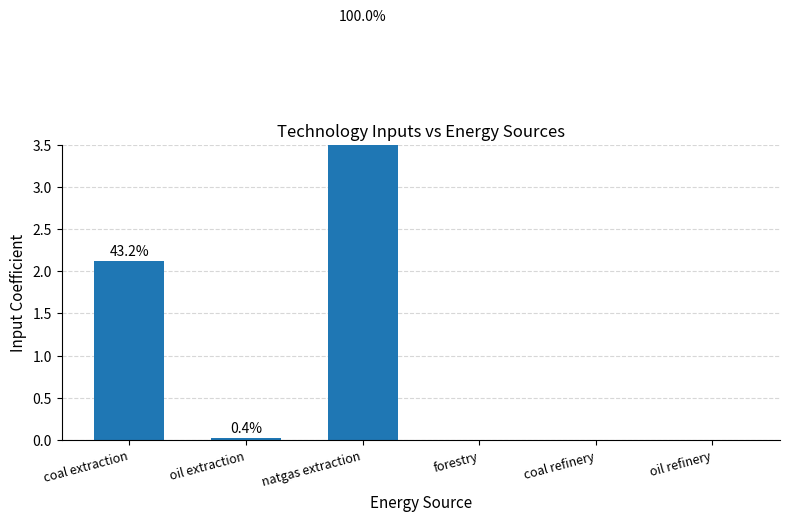

Where is the data nearest to the value 2?

coal extraction